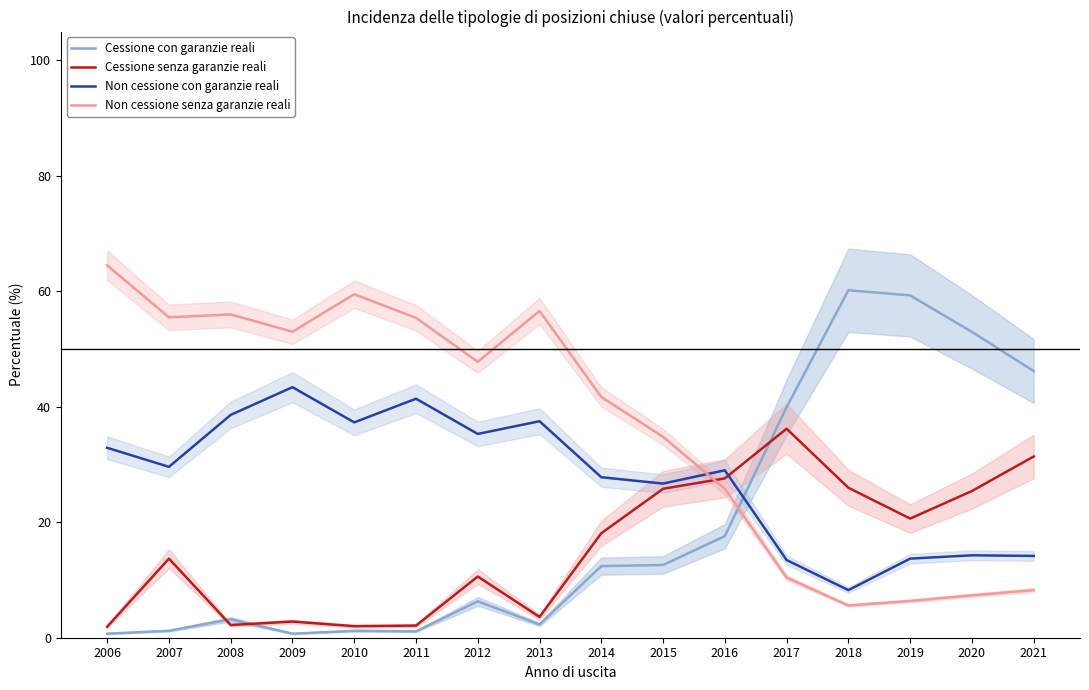

Which series has the largest total across all categories?

Non cessione senza garanzie reali